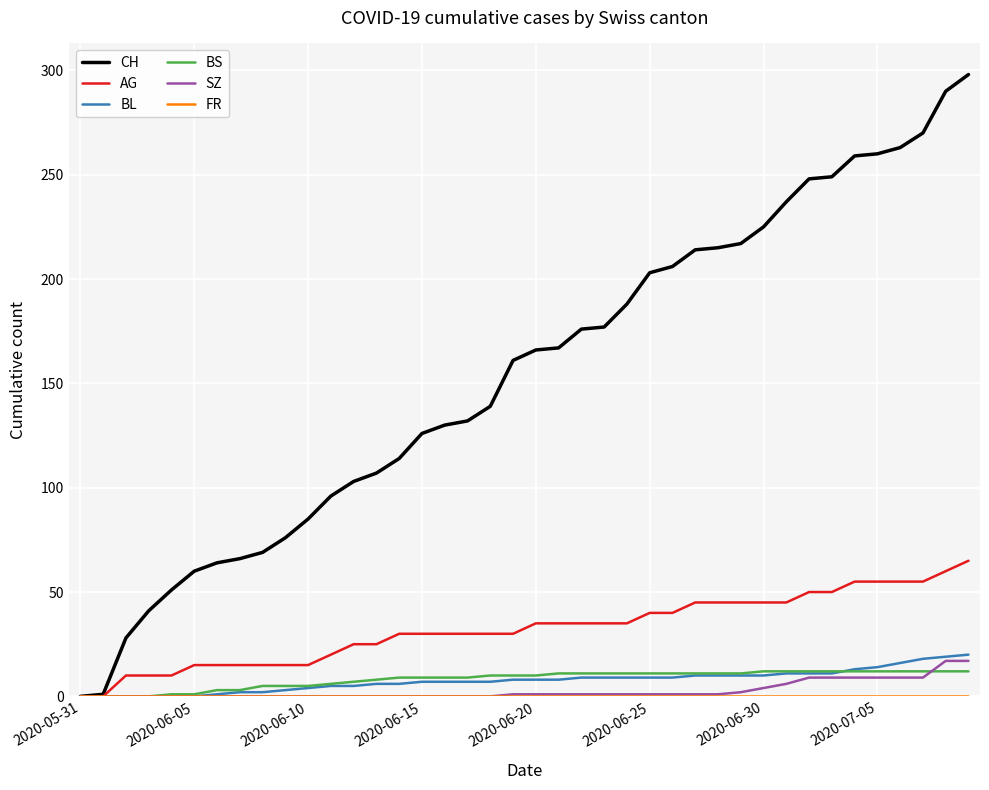

Which series has the largest total across all categories?

CH